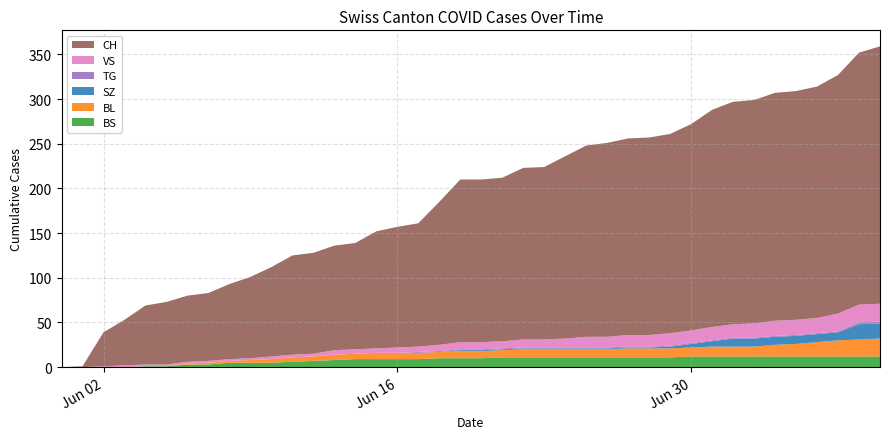

Reading right to left, extract all data points from this chart.

BS: 2020-07-09=12	2020-07-08=12	2020-07-07=12	2020-07-06=12	2020-07-05=12	2020-07-04=12	2020-07-03=12	2020-07-02=12	2020-07-01=12	2020-06-30=12	2020-06-29=11	2020-06-28=11	2020-06-27=11	2020-06-26=11	2020-06-25=11	2020-06-24=11	2020-06-23=11	2020-06-22=11	2020-06-21=11	2020-06-20=10	2020-06-19=10	2020-06-18=10	2020-06-17=9	2020-06-16=9	2020-06-15=9	2020-06-14=9	2020-06-13=8	2020-06-12=7	2020-06-11=6	2020-06-10=5	2020-06-09=5	2020-06-08=5	2020-06-07=3	2020-06-06=3	2020-06-05=1	2020-06-04=1	2020-06-03=0	2020-06-02=0	2020-06-01=0	2020-05-31=0
BL: 2020-07-09=20	2020-07-08=19	2020-07-07=18	2020-07-06=16	2020-07-05=14	2020-07-04=13	2020-07-03=11	2020-07-02=11	2020-07-01=11	2020-06-30=10	2020-06-29=10	2020-06-28=10	2020-06-27=10	2020-06-26=9	2020-06-25=9	2020-06-24=9	2020-06-23=9	2020-06-22=9	2020-06-21=8	2020-06-20=8	2020-06-19=8	2020-06-18=7	2020-06-17=7	2020-06-16=7	2020-06-15=7	2020-06-14=6	2020-06-13=6	2020-06-12=5	2020-06-11=5	2020-06-10=4	2020-06-09=3	2020-06-08=2	2020-06-07=2	2020-06-06=1	2020-06-05=0	2020-06-04=0	2020-06-03=0	2020-06-02=0	2020-06-01=0	2020-05-31=0
SZ: 2020-07-09=17	2020-07-08=17	2020-07-07=9	2020-07-06=9	2020-07-05=9	2020-07-04=9	2020-07-03=9	2020-07-02=9	2020-07-01=6	2020-06-30=4	2020-06-29=2	2020-06-28=1	2020-06-27=1	2020-06-26=1	2020-06-25=1	2020-06-24=1	2020-06-23=1	2020-06-22=1	2020-06-21=1	2020-06-20=1	2020-06-19=1	2020-06-18=0	2020-06-17=0	2020-06-16=0	2020-06-15=0	2020-06-14=0	2020-06-13=0	2020-06-12=0	2020-06-11=0	2020-06-10=0	2020-06-09=0	2020-06-08=0	2020-06-07=0	2020-06-06=0	2020-06-05=0	2020-06-04=0	2020-06-03=0	2020-06-02=0	2020-06-01=0	2020-05-31=0
TG: 2020-07-09=2	2020-07-08=2	2020-07-07=1	2020-07-06=1	2020-07-05=1	2020-07-04=1	2020-07-03=1	2020-07-02=1	2020-07-01=1	2020-06-30=1	2020-06-29=1	2020-06-28=1	2020-06-27=1	2020-06-26=1	2020-06-25=1	2020-06-24=1	2020-06-23=1	2020-06-22=1	2020-06-21=1	2020-06-20=1	2020-06-19=1	2020-06-18=1	2020-06-17=1	2020-06-16=0	2020-06-15=0	2020-06-14=0	2020-06-13=0	2020-06-12=0	2020-06-11=0	2020-06-10=0	2020-06-09=0	2020-06-08=0	2020-06-07=0	2020-06-06=0	2020-06-05=0	2020-06-04=0	2020-06-03=0	2020-06-02=0	2020-06-01=0	2020-05-31=0
VS: 2020-07-09=20	2020-07-08=20	2020-07-07=20	2020-07-06=17	2020-07-05=17	2020-07-04=17	2020-07-03=16	2020-07-02=15	2020-07-01=15	2020-06-30=14	2020-06-29=14	2020-06-28=13	2020-06-27=13	2020-06-26=12	2020-06-25=12	2020-06-24=10	2020-06-23=9	2020-06-22=9	2020-06-21=8	2020-06-20=8	2020-06-19=8	2020-06-18=7	2020-06-17=6	2020-06-16=6	2020-06-15=5	2020-06-14=5	2020-06-13=5	2020-06-12=3	2020-06-11=3	2020-06-10=3	2020-06-09=2	2020-06-08=2	2020-06-07=2	2020-06-06=2	2020-06-05=2	2020-06-04=2	2020-06-03=2	2020-06-02=1	2020-06-01=0	2020-05-31=0
CH: 2020-07-09=288	2020-07-08=282	2020-07-07=267	2020-07-06=259	2020-07-05=256	2020-07-04=255	2020-07-03=250	2020-07-02=249	2020-07-01=243	2020-06-30=231	2020-06-29=223	2020-06-28=221	2020-06-27=220	2020-06-26=217	2020-06-25=214	2020-06-24=204	2020-06-23=193	2020-06-22=192	2020-06-21=183	2020-06-20=182	2020-06-19=182	2020-06-18=160	2020-06-17=138	2020-06-16=135	2020-06-15=131	2020-06-14=119	2020-06-13=117	2020-06-12=113	2020-06-11=111	2020-06-10=100	2020-06-09=91	2020-06-08=84	2020-06-07=76	2020-06-06=74	2020-06-05=70	2020-06-04=66	2020-06-03=51	2020-06-02=38	2020-06-01=1	2020-05-31=0